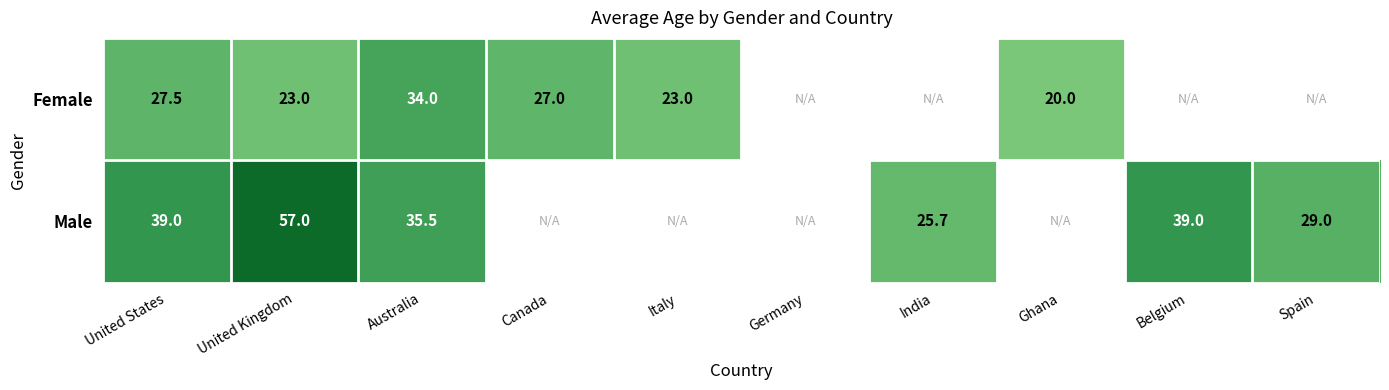

At United States, list the series in order from smallest to largest.

Female, Male